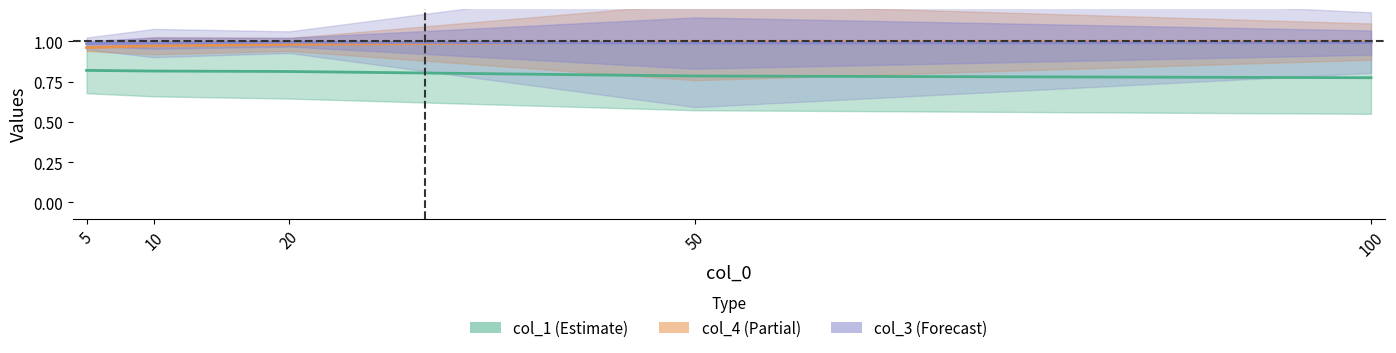

True or false: col_2 mid (Estimate partial) has more than 1 interior local peaks.

False